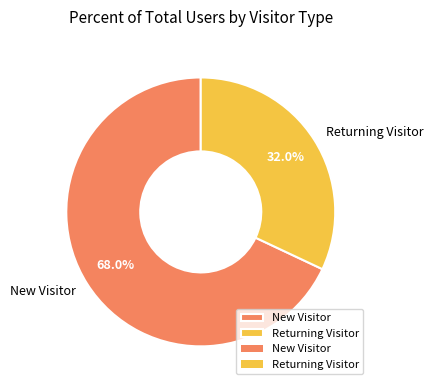

True or false: Returning Visitor accounts for 32% of the total.

True